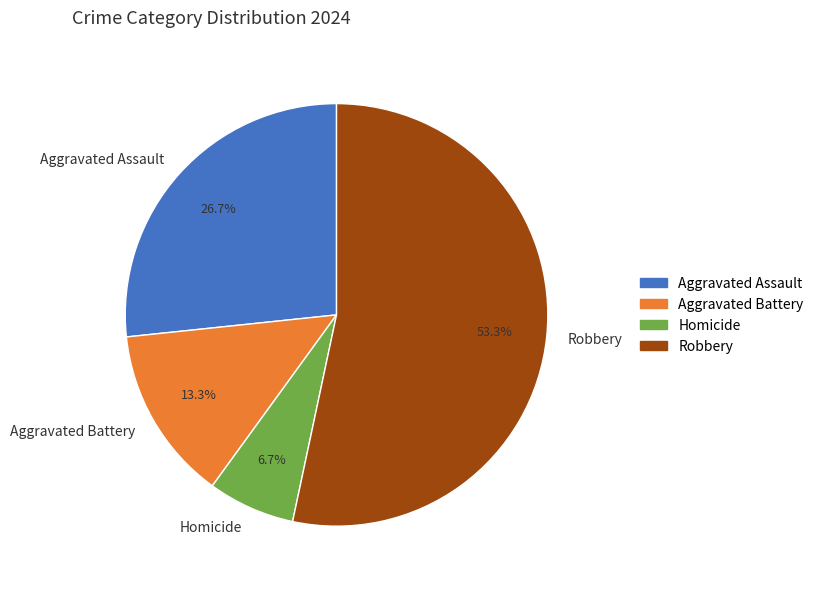

What percentage do Robbery and Aggravated Assault together represent?

80.0%